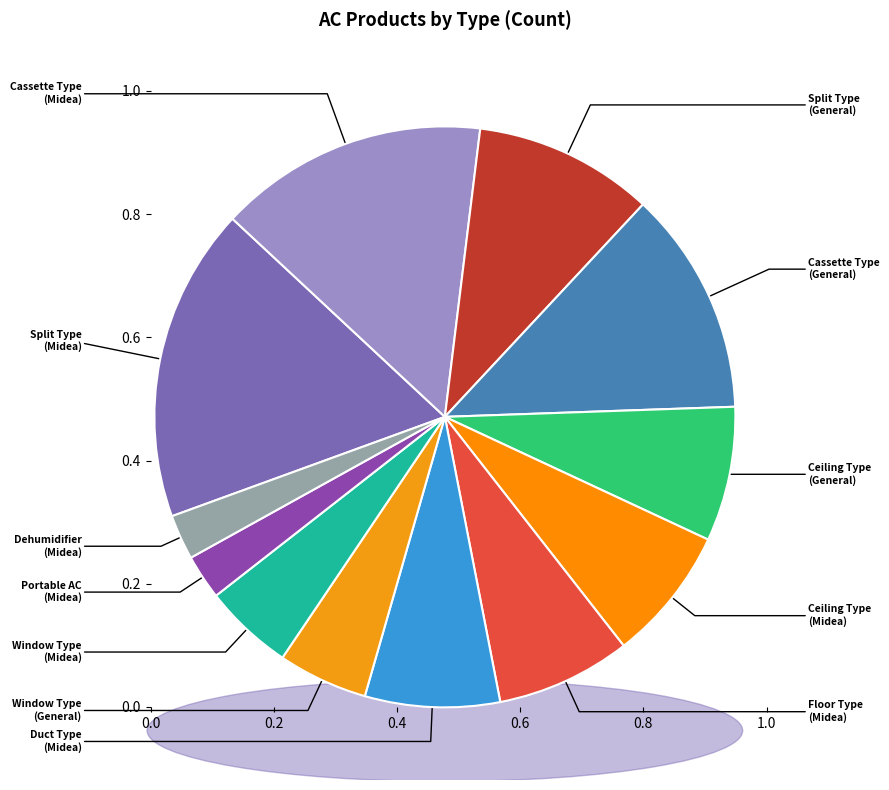

The Floor Type (Midea) slice represents 1% of the pie. True or false?

False